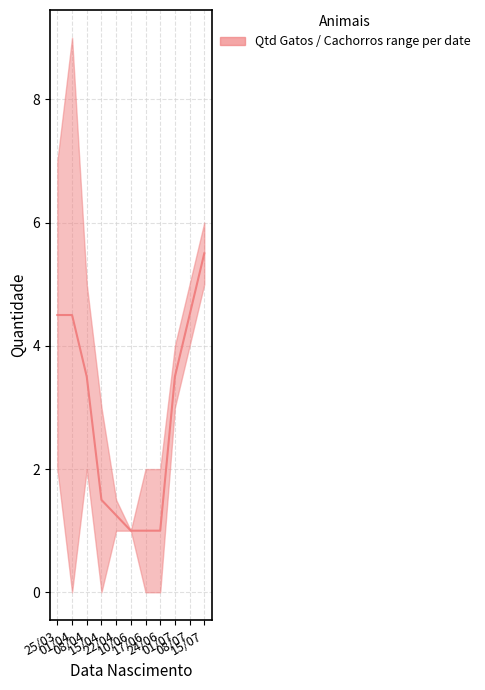

List the labels in order of value, largest first.

15/07, 25/03, 01/04, 08/07, 08/04, 01/07, 15/04, 22/04, 10/06, 17/06, 24/06